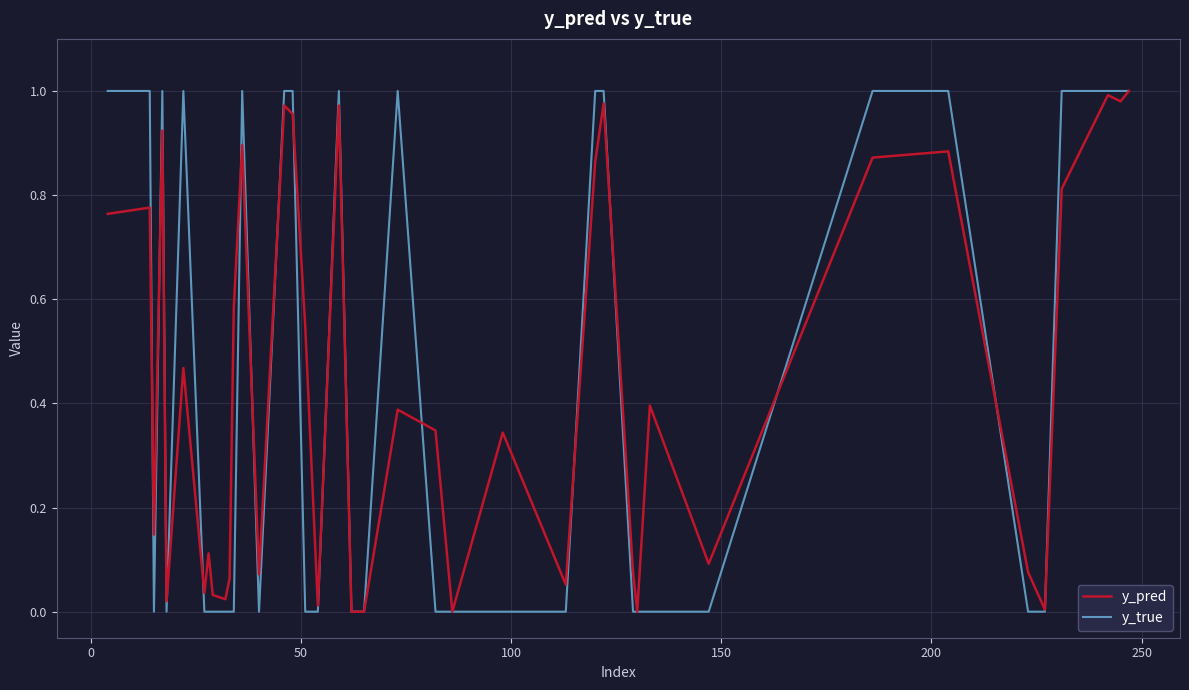

True or false: y_true has more than 1 points higher than both neighbors.

True